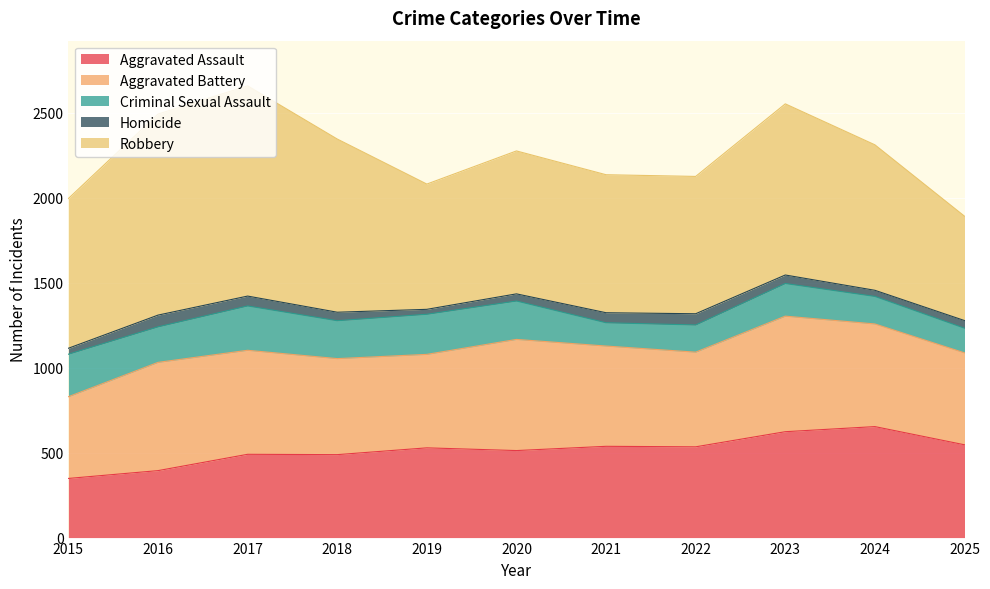

Between 2016 and 2021, which is larger?

2021